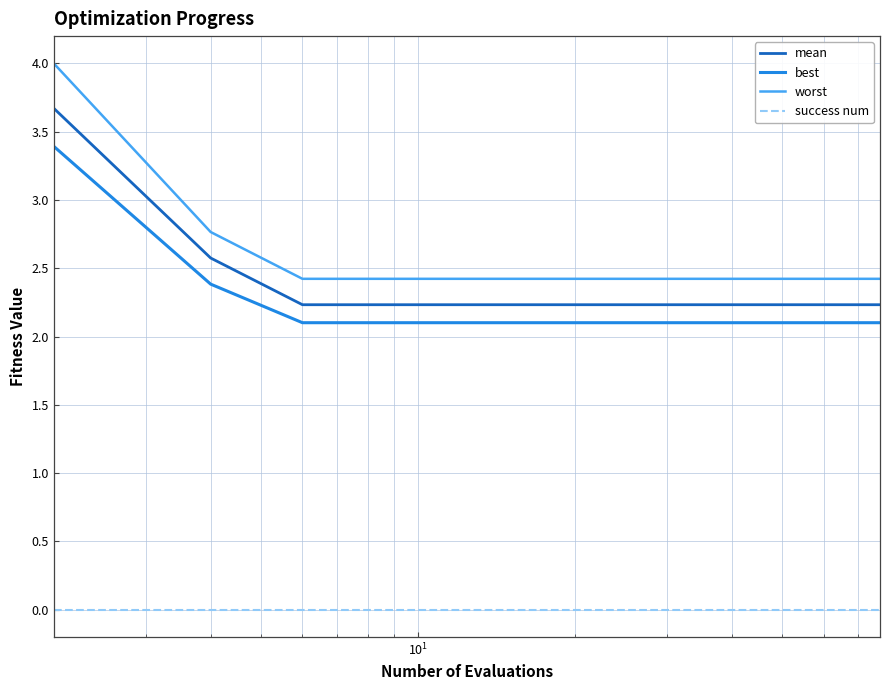

Which series has the widest spread of values?

worst